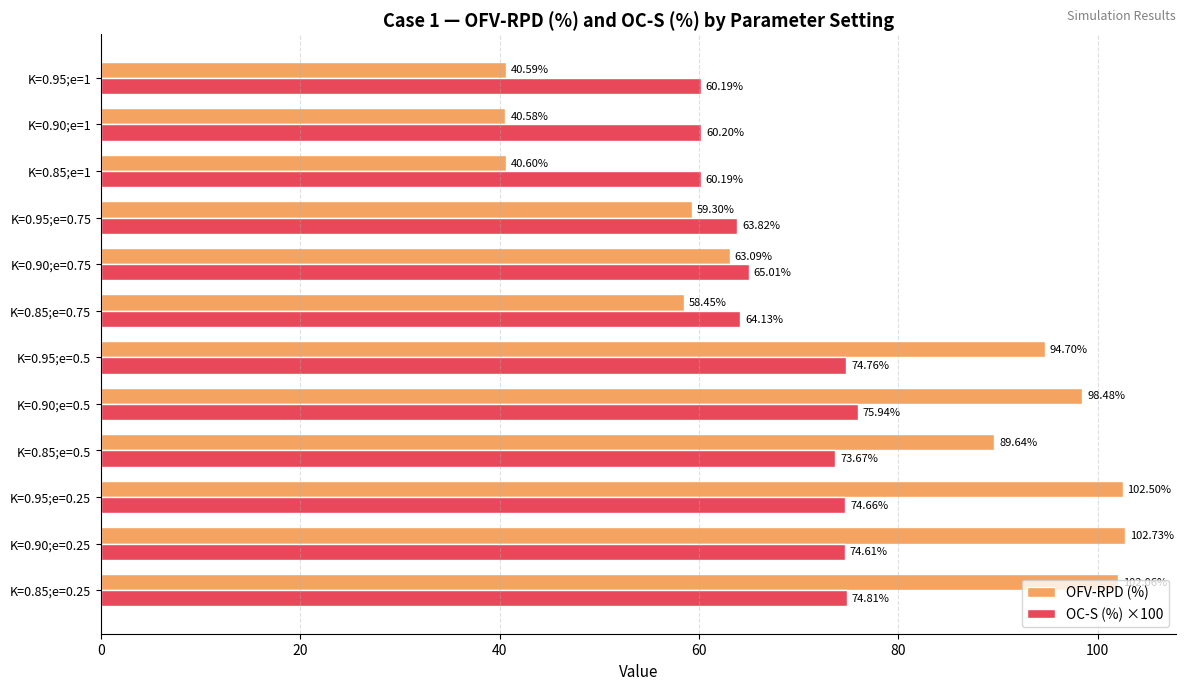

What is the sum of the OFV-RPD (%) values at K=0.90;e=1 and K=0.85;e=0.5?

130.2